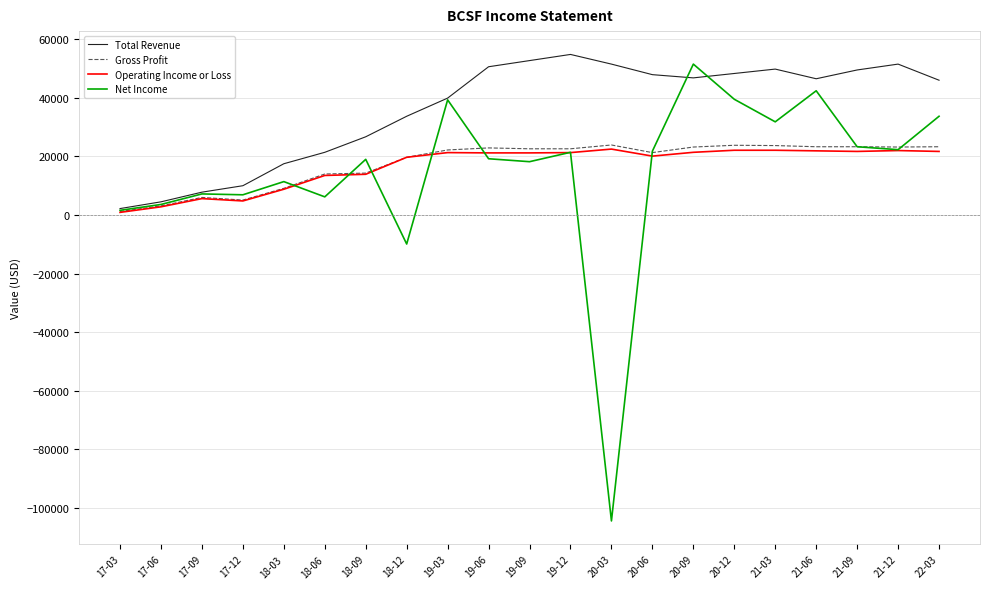

Which series has the widest spread of values?

Net Income